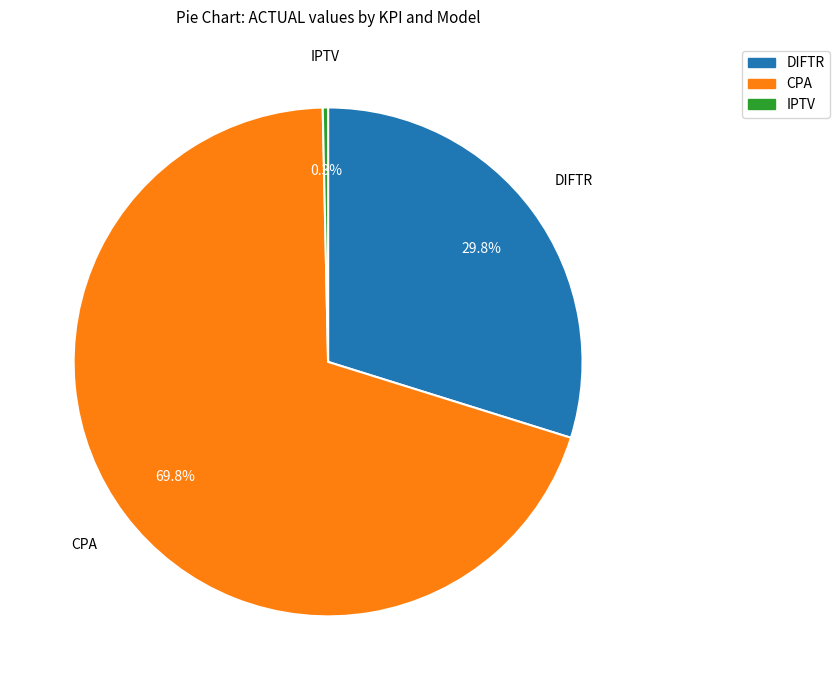

What is the smallest slice in the pie chart?

IPTV